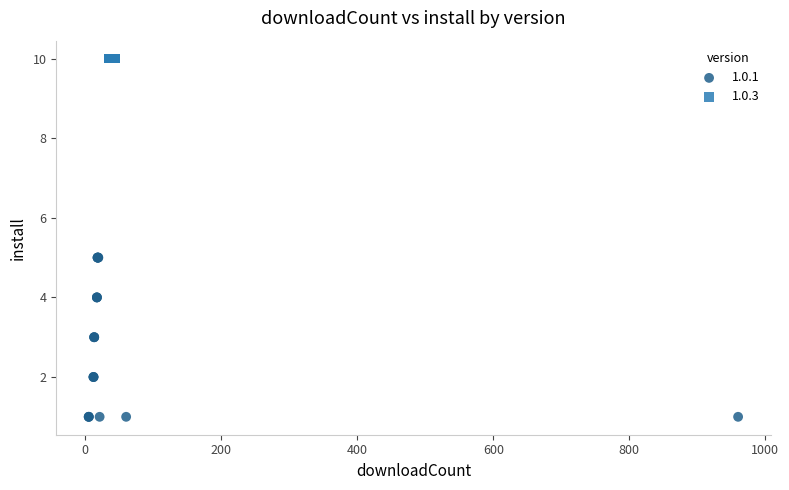

Which series reaches the minimum Y coordinate?

1.0.1